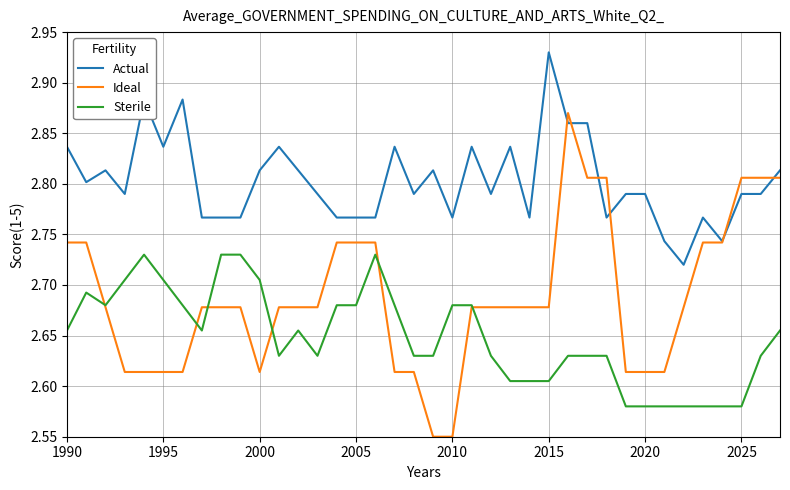

Which series has the widest spread of values?

Ideal